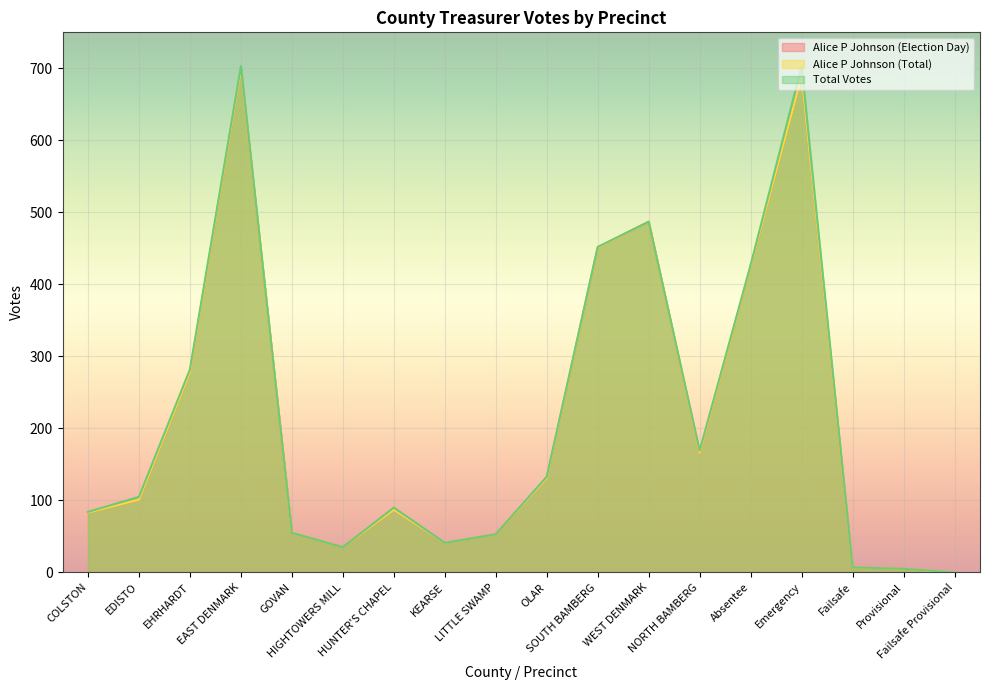

How many data points in Alice P Johnson (Total) are above 101?

8